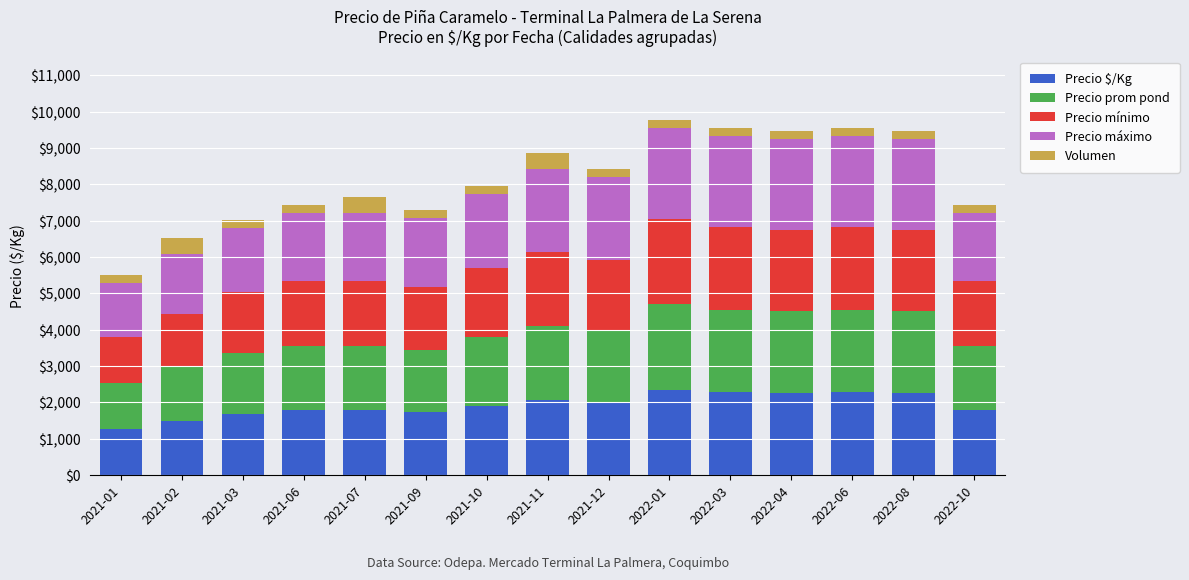

What is the highest value of the Precio $/Kg series?

2350